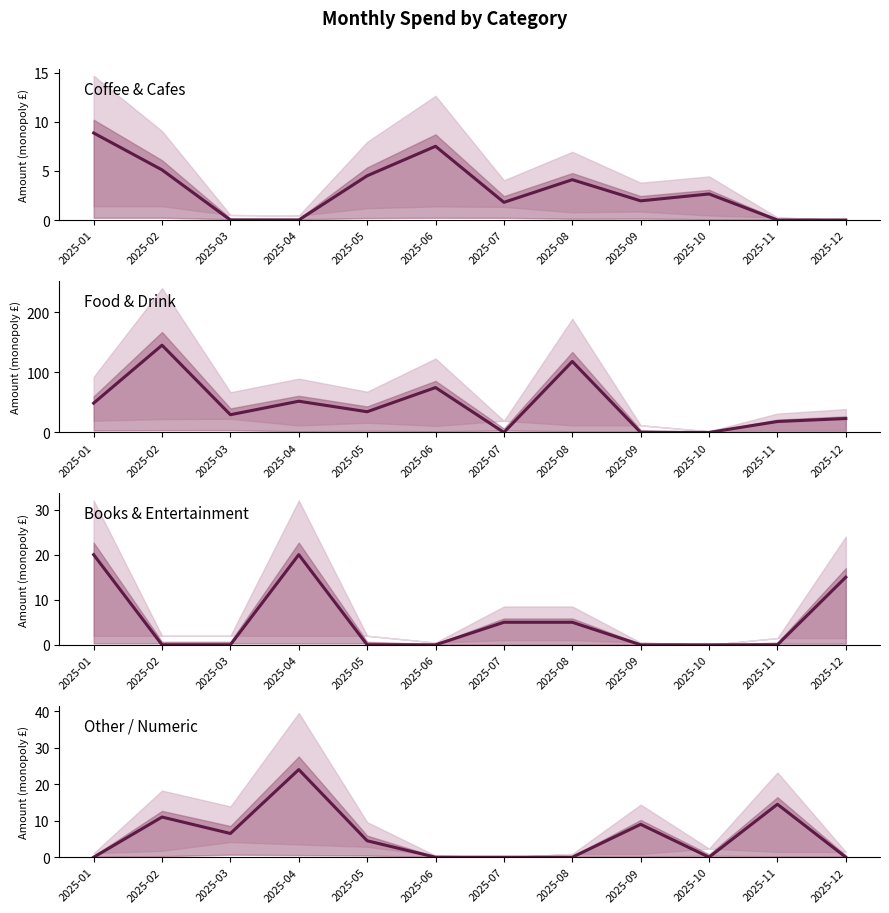

True or false: Other / Numeric and Food & Drink intersect in this chart.

True